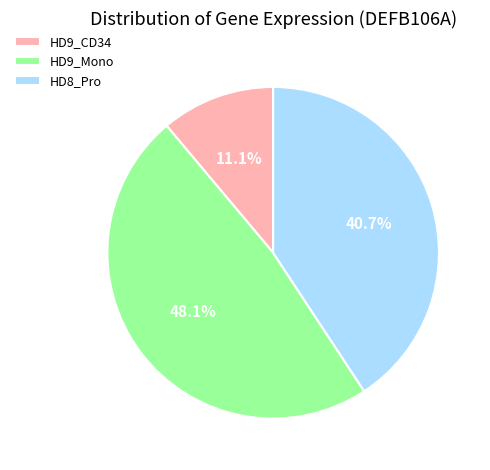

Is there a majority slice in this chart?

No